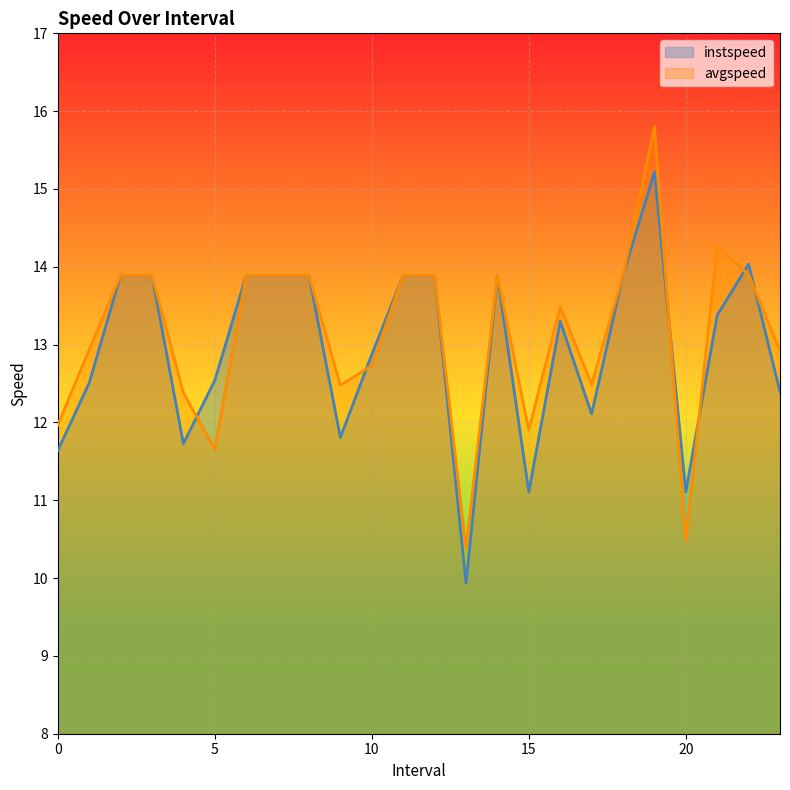

How many lines are shown in the chart?

2